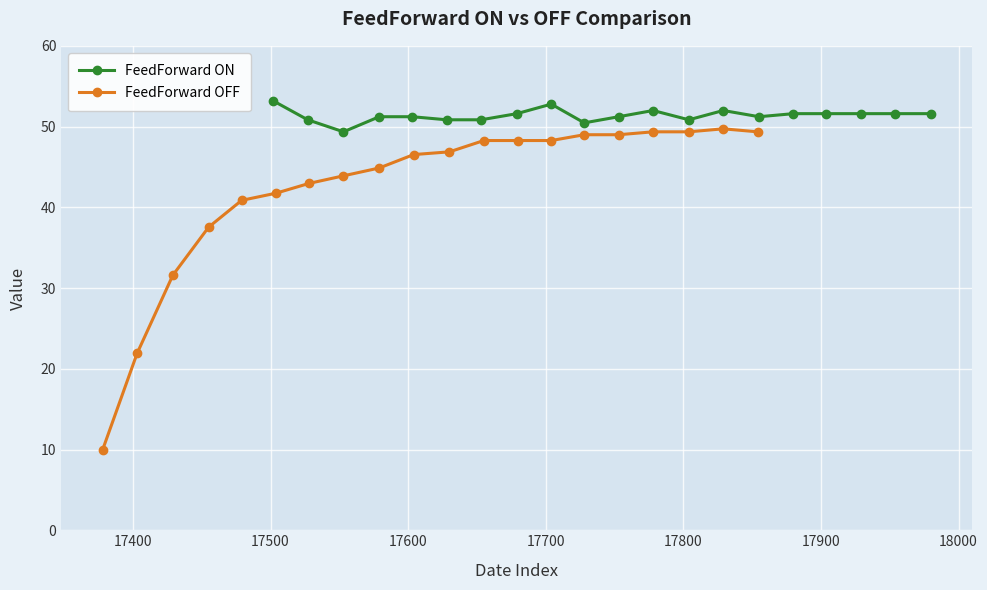

True or false: FeedForward ON and FeedForward OFF cross at least once.

False